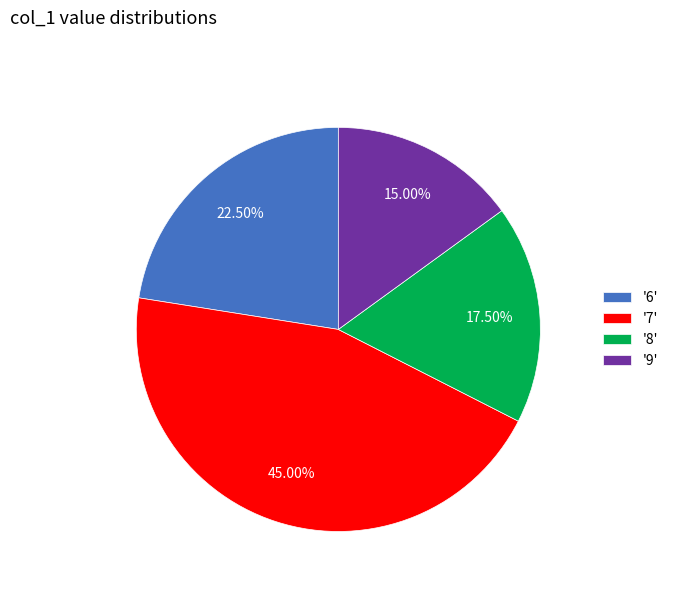

Between '6' and '9', which is larger?

'6'